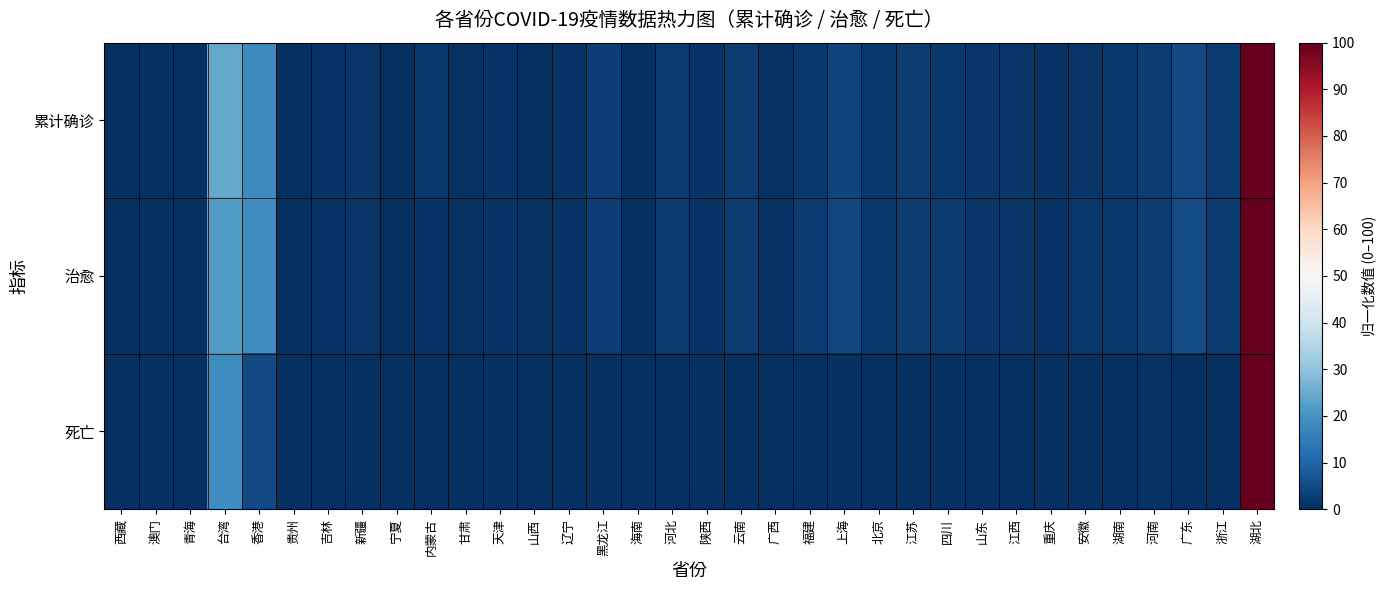

At which category is the sum across all series the highest?

湖北